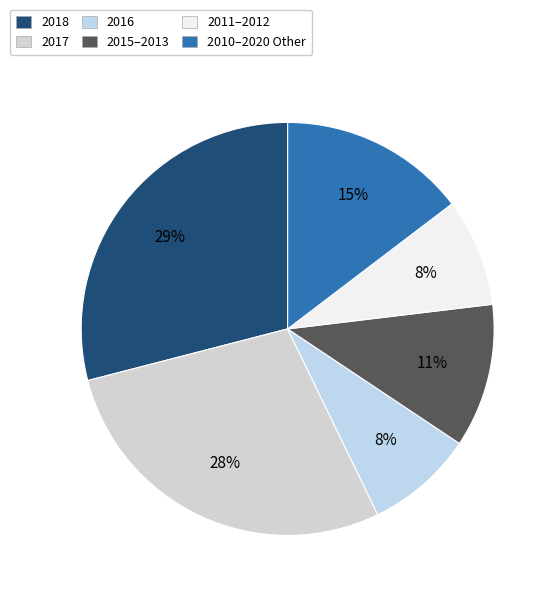

How many slices are in this pie chart?

6